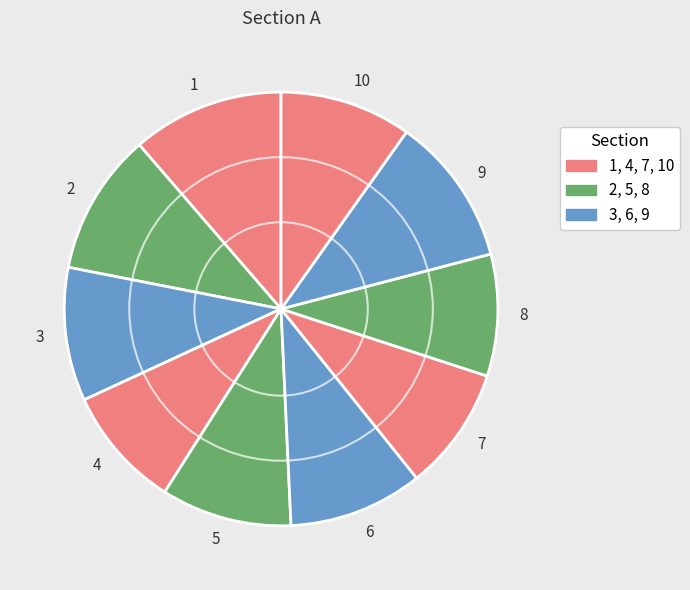

Is 7 the majority of the pie?

No